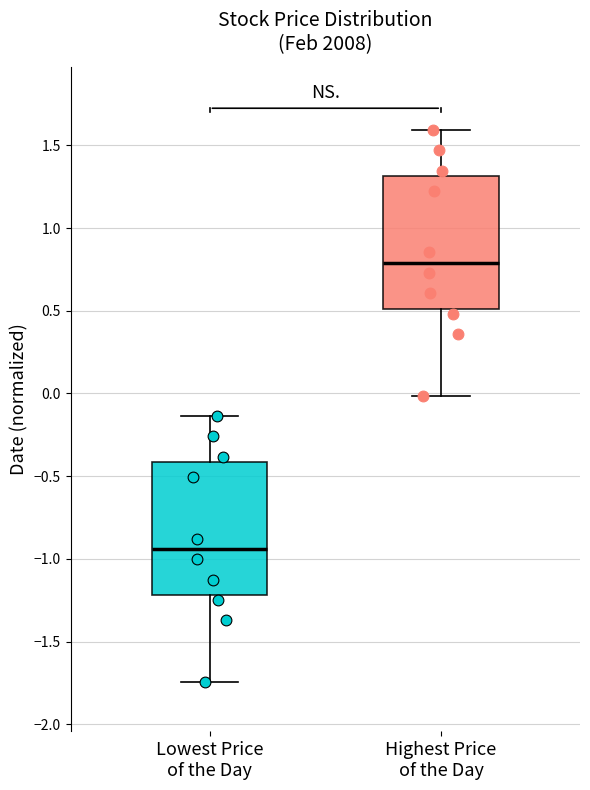

Reading left to right, read every box against the y-axis: the position of its median line, the range the box covers, and the ends of its whiskers. The values are not printed on the chart, so give them approximately, as read against the axis.

Lowest Price of the Day: median -0.95, box -1.20 to -0.40, whiskers -1.75 to -0.15
Highest Price of the Day: median 0.80, box 0.50 to 1.30, whiskers 0.00 to 1.60